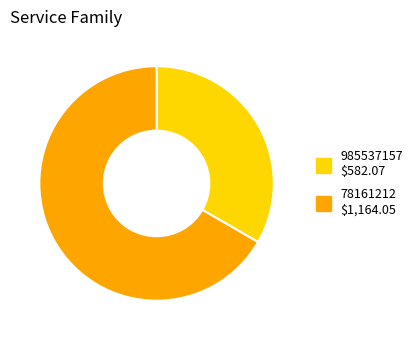

True or false: 78161212 accounts for 67% of the total.

True